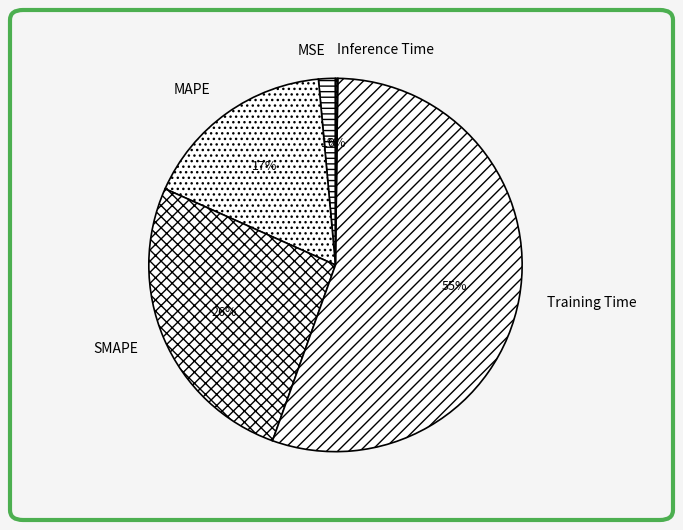

Is the sum of SMAPE and MSE greater than half?

No